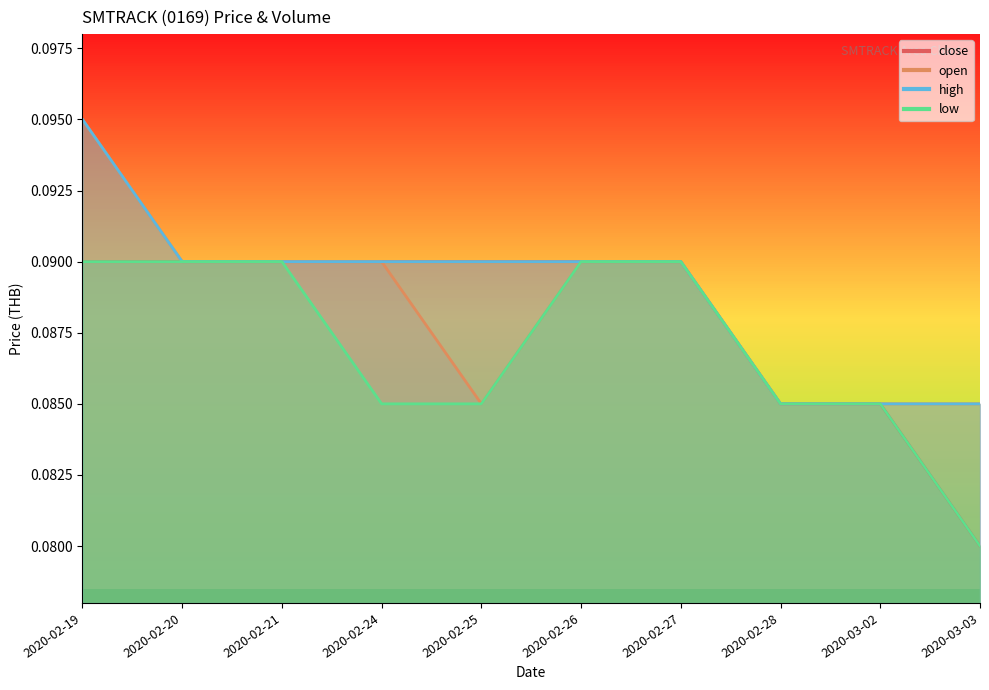

What is the total value across all series at 2020-02-28?

0.3